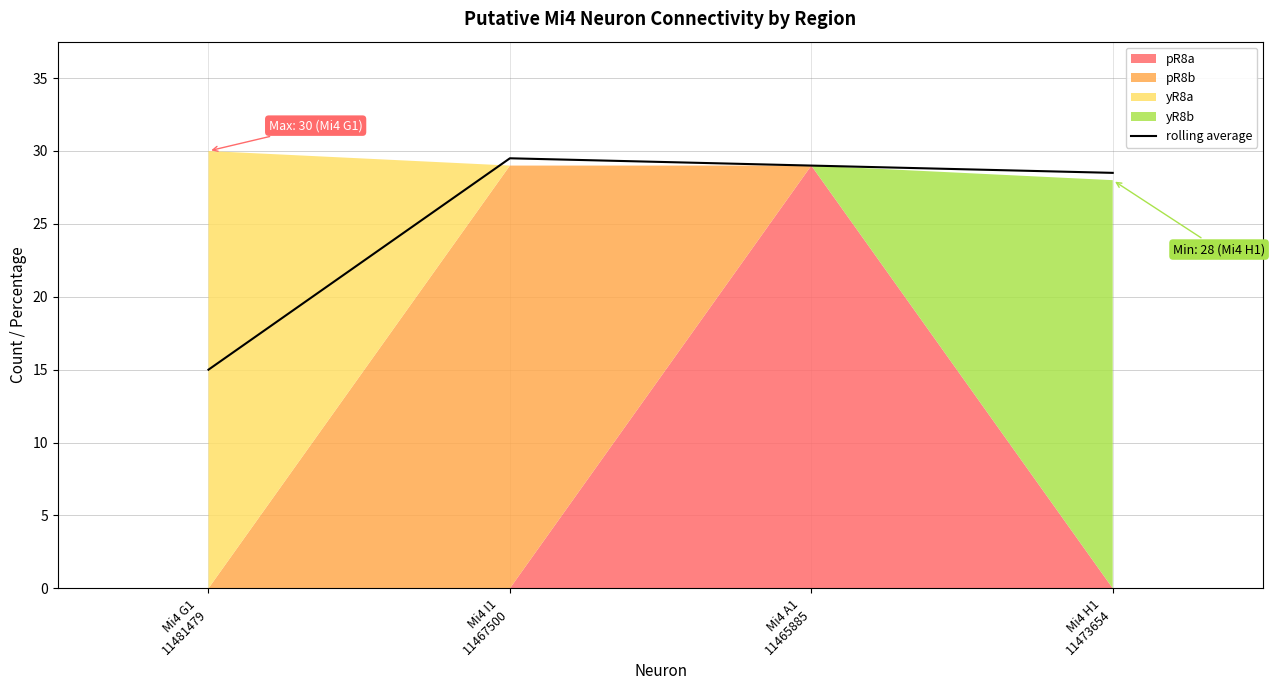

What is the maximum value for rolling average?

29.5